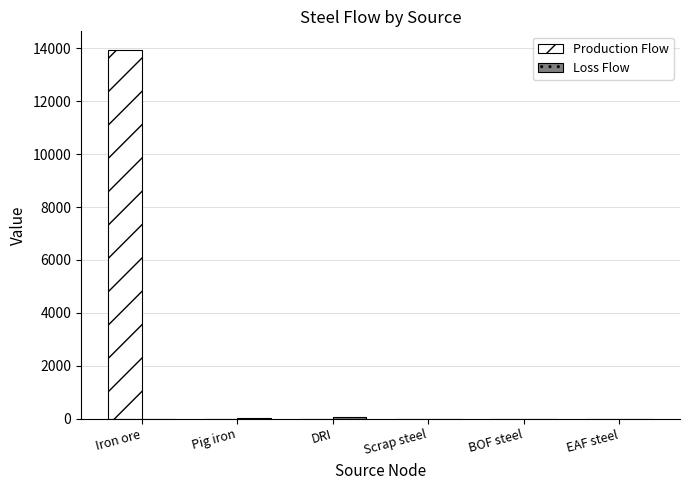

True or false: Production Flow has a value of 0.0 at Scrap steel.

True